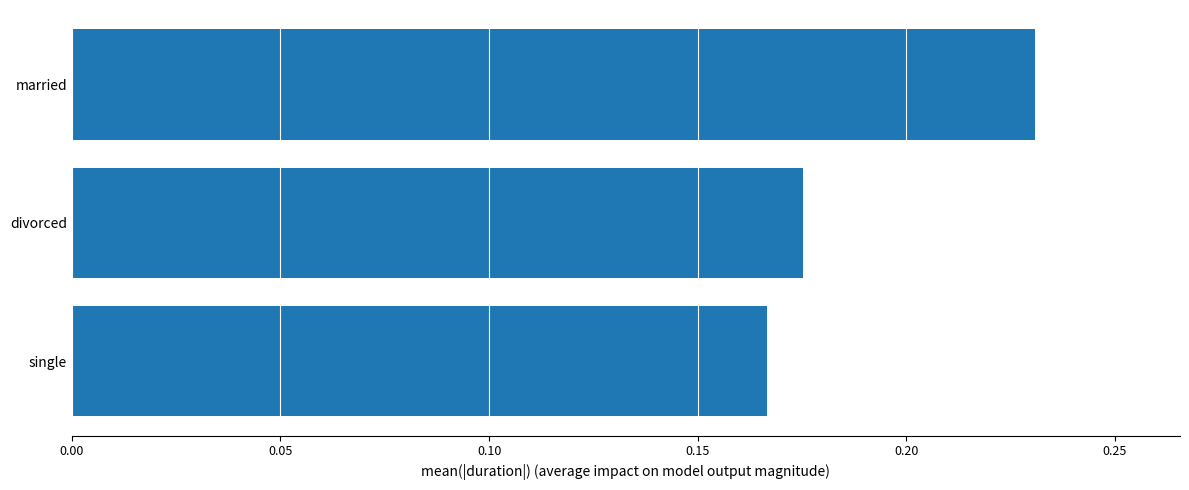

Count the values in the range 0 to 1.

3